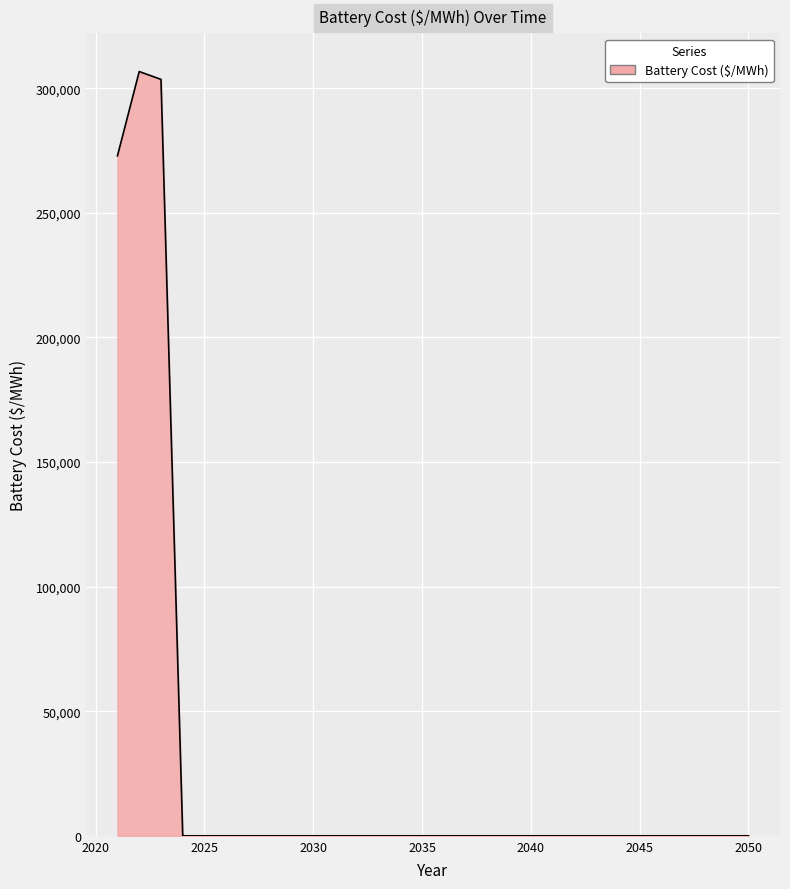

What is the maximum value shown in the chart?

306691.7